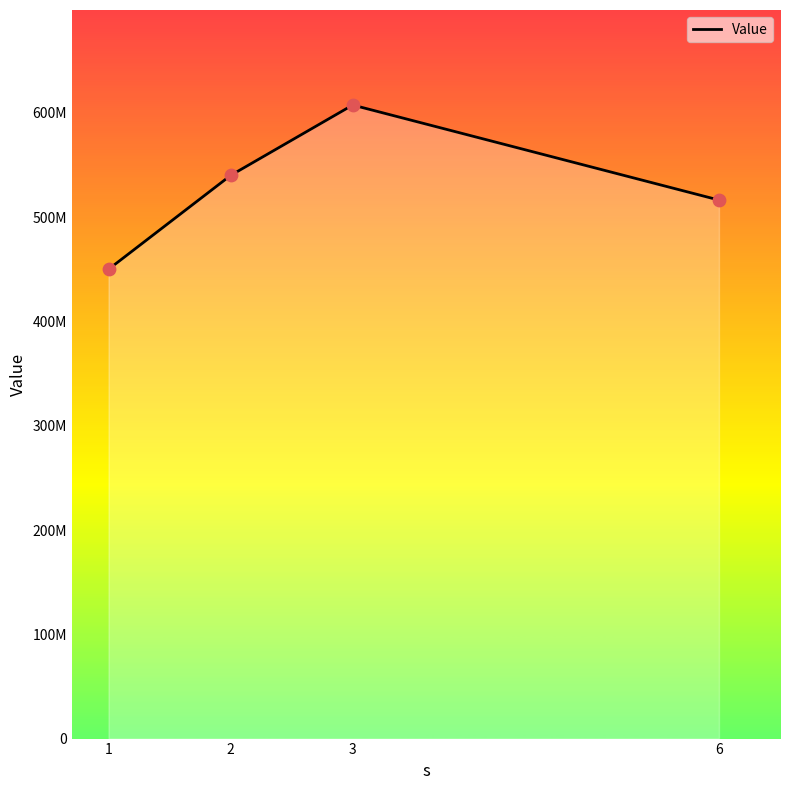

Does the chart have visible grid lines?

No